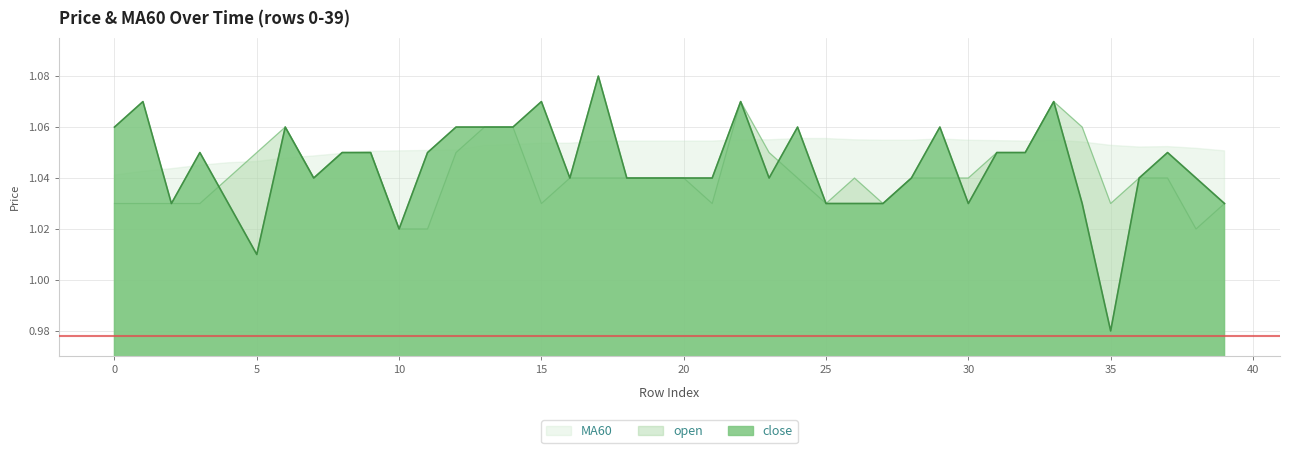

Which series ends up on top after the final intersection of close and open?

open